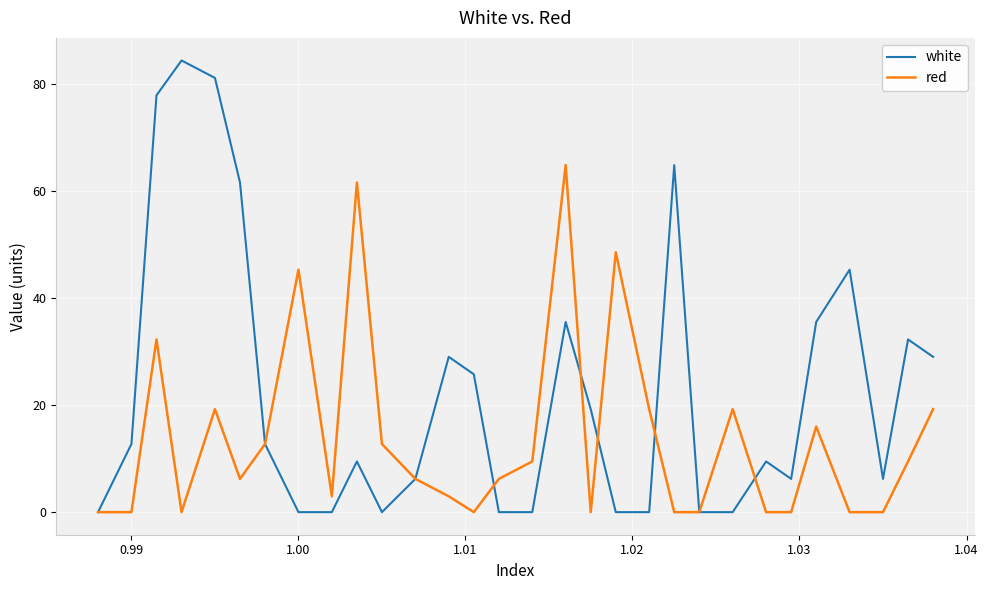

Rank the series by their average value, from highest to lowest.

white, red